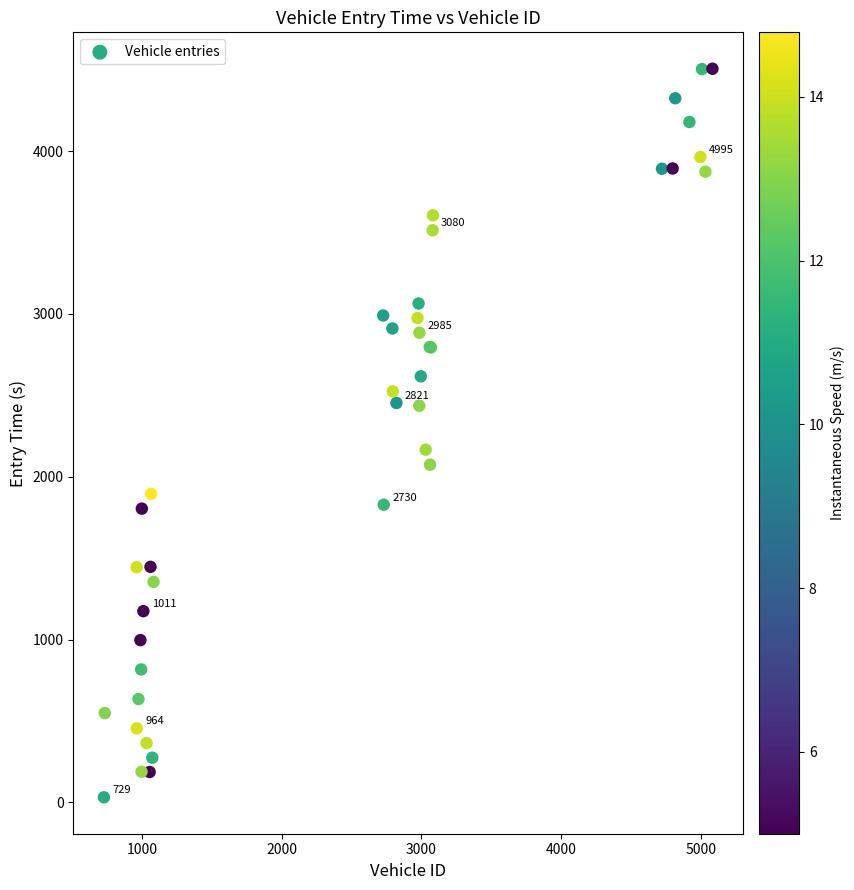

What Y value in the scatter plot is closest to 2268?

2166.2